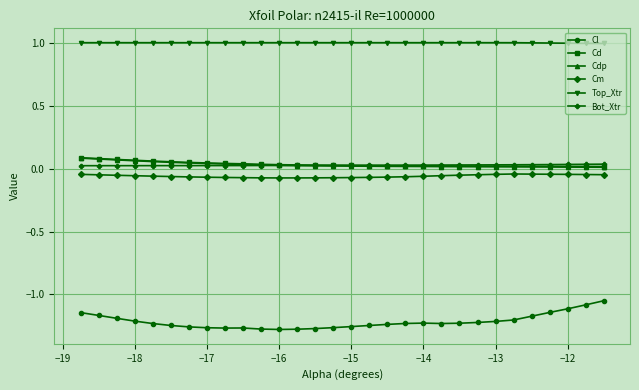

In Cl, how many points are lower than both neighbors (excluding endpoints)?

3